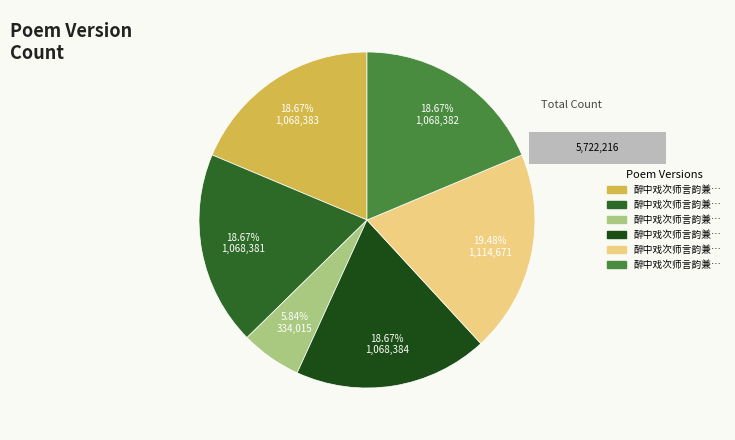

Which category has the smallest portion of the pie?

醉中戏次师言韵兼简少逸